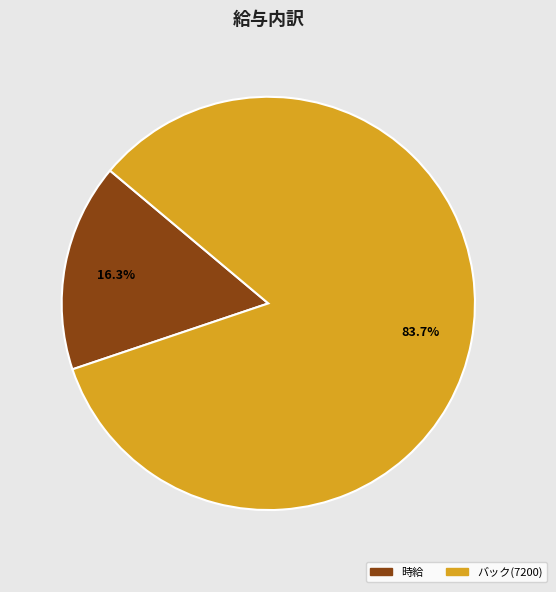

How many segments does this pie chart have?

2